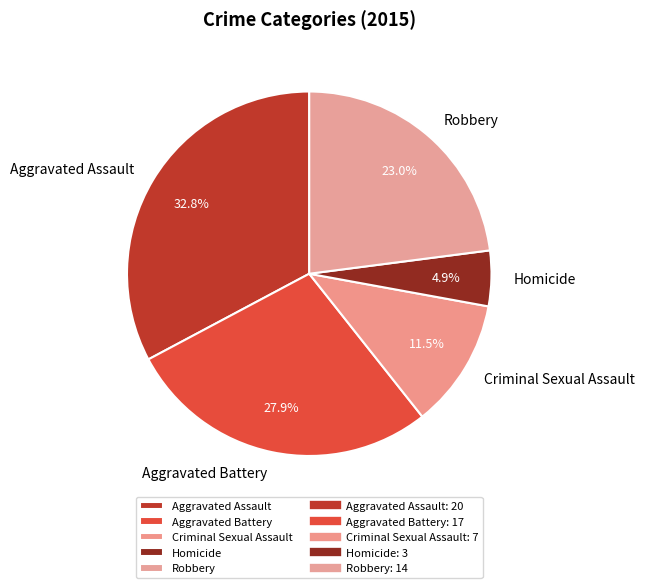

To the nearest percent, what is the difference between the Aggravated Assault and Criminal Sexual Assault slice percentages?

21%